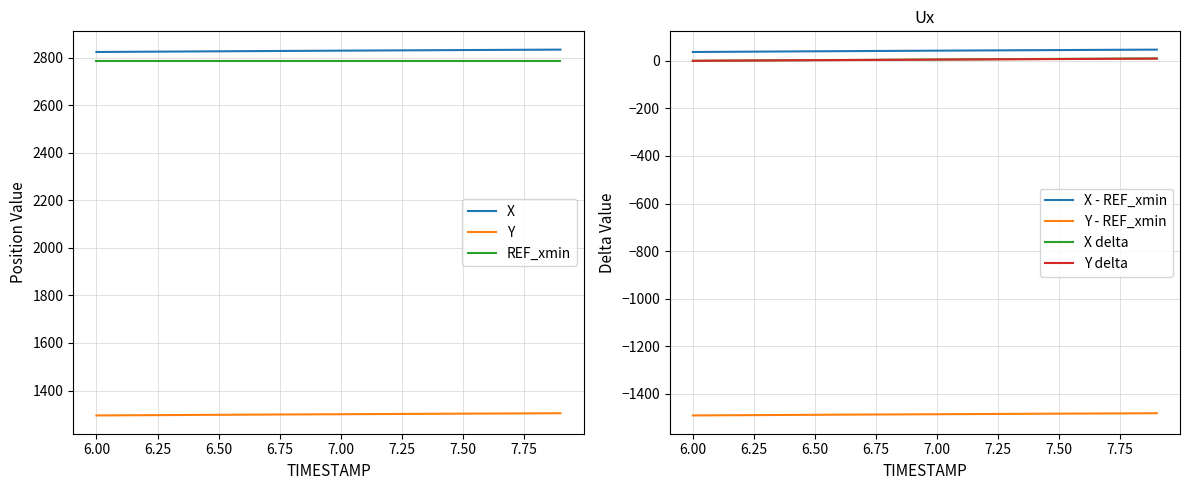

What is the spread (max minus min) of values at 6.2?

4314.1